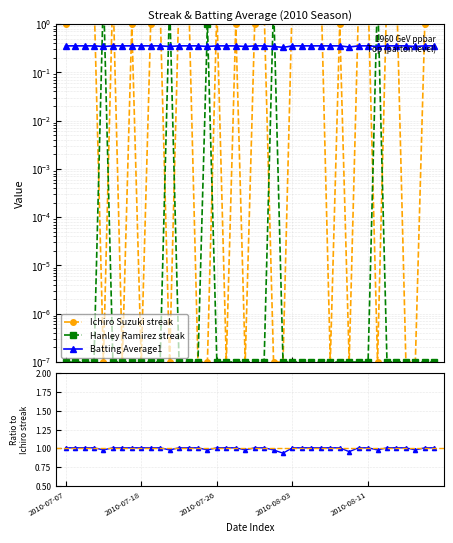

The value of Hanley Ramirez streak at 29 is 0.0. True or false?

True